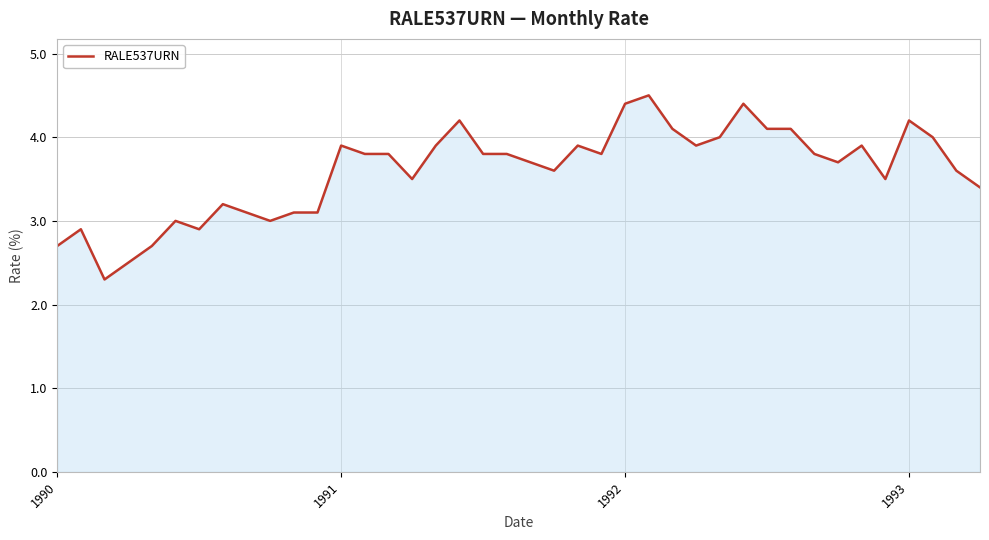

Count the number of data series in this chart.

1